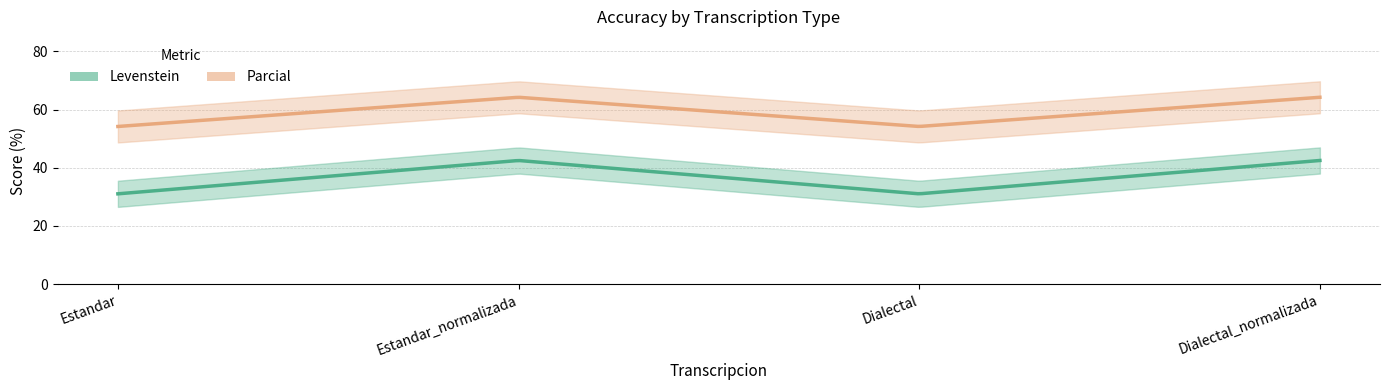

What are all the series names shown in the legend?

Levenstein, Parcial